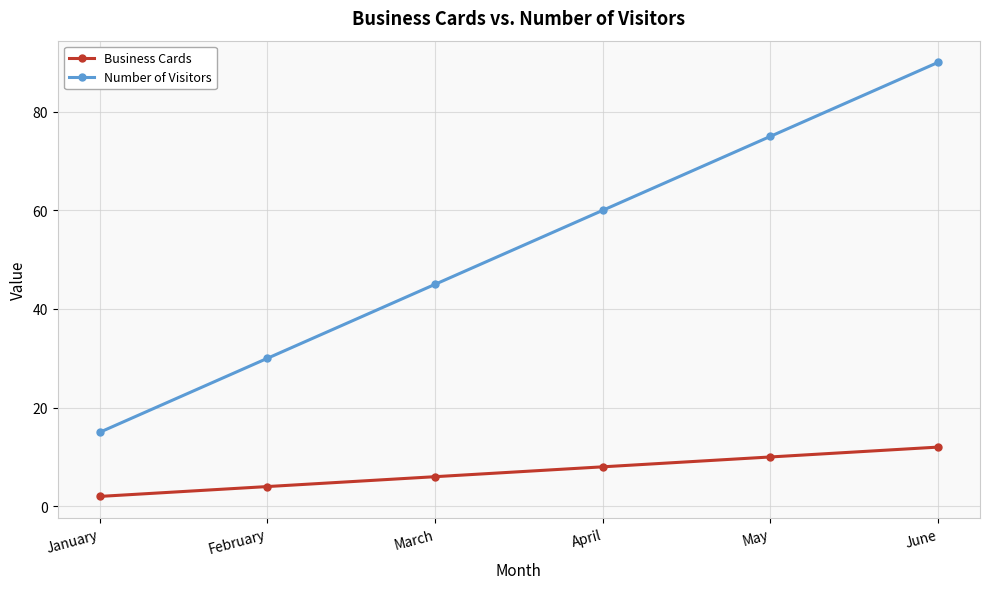

True or false: Business Cards and Number of Visitors intersect in this chart.

False